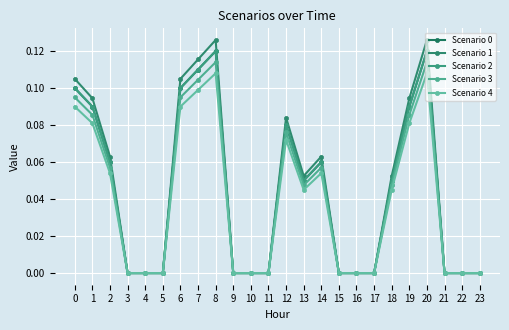

List the labels in order of Scenario 0 value, smallest first.

3, 4, 5, 9, 10, 11, 15, 16, 17, 21, 22, 23, 13, 18, 2, 14, 12, 1, 19, 0, 6, 7, 8, 20